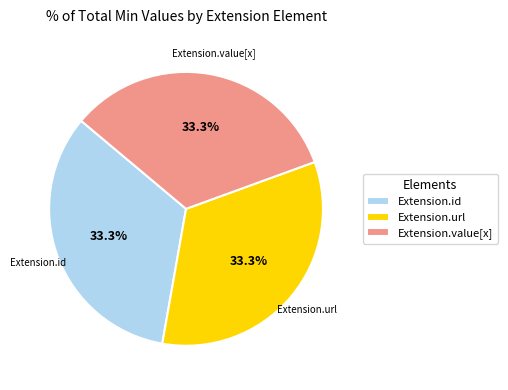

Does any single category account for the majority?

No